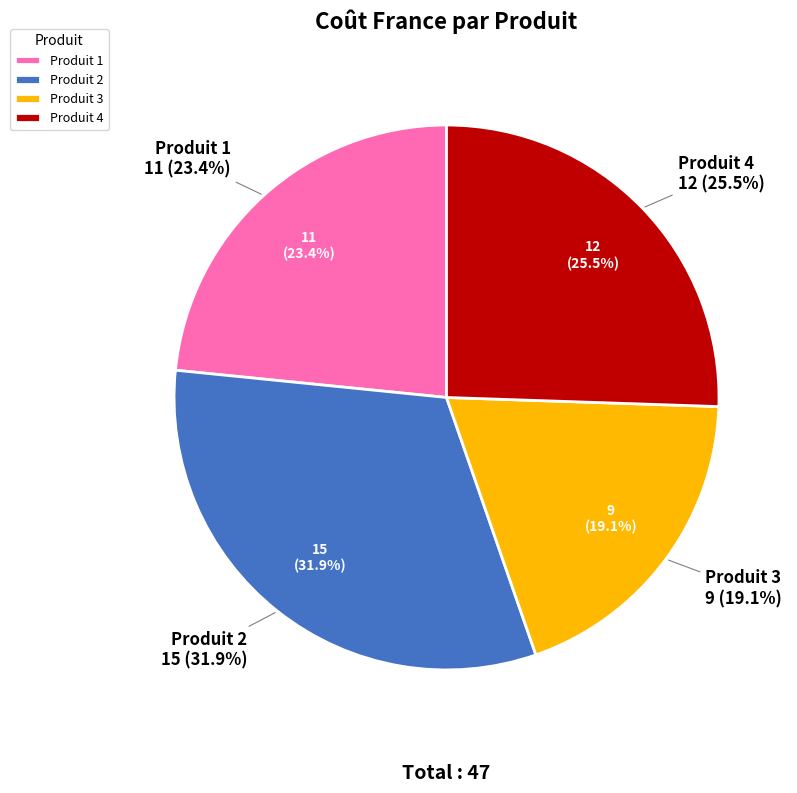

Do Produit 4 and Produit 2 together represent more than half of the pie?

Yes